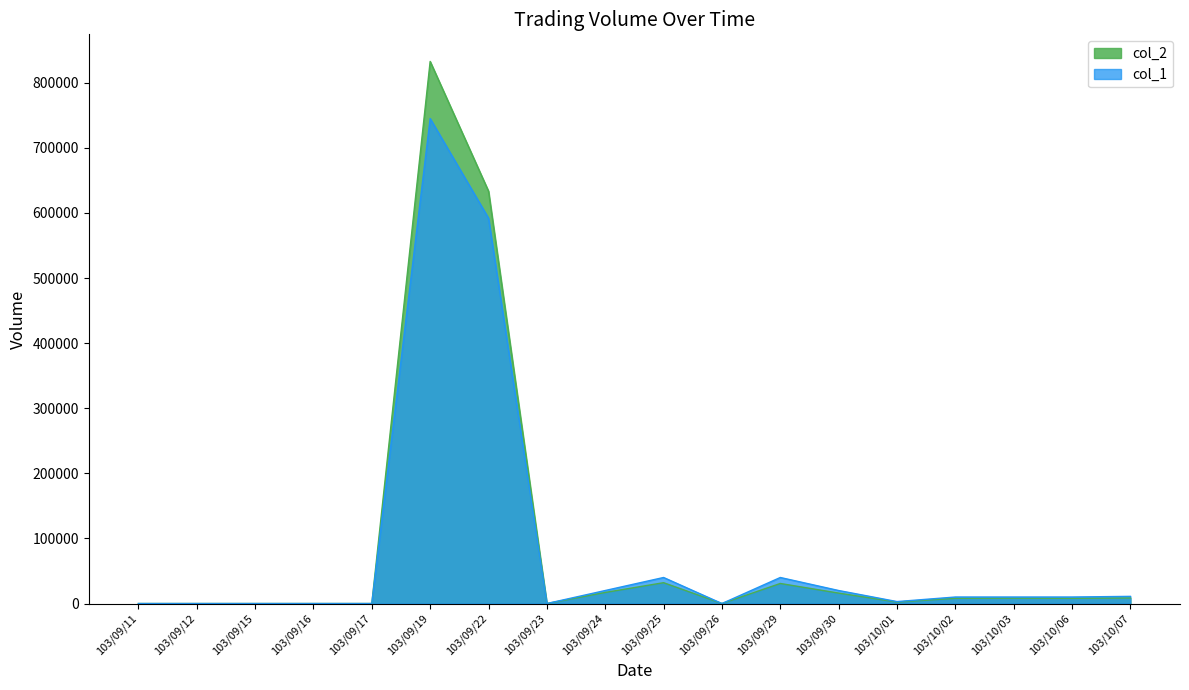

Count the number of data series in this chart.

2